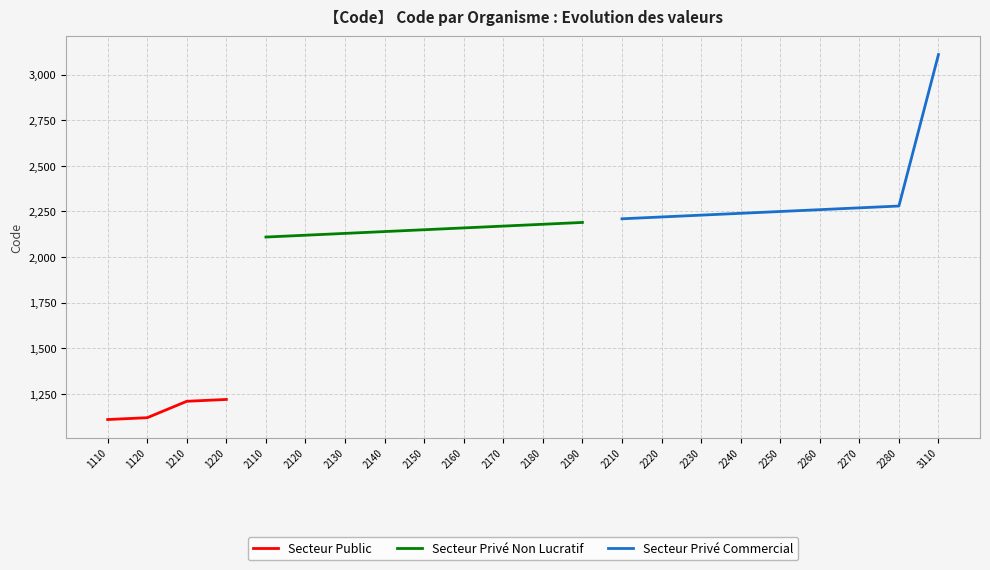

Is this an area chart (filled region under the line)?

No